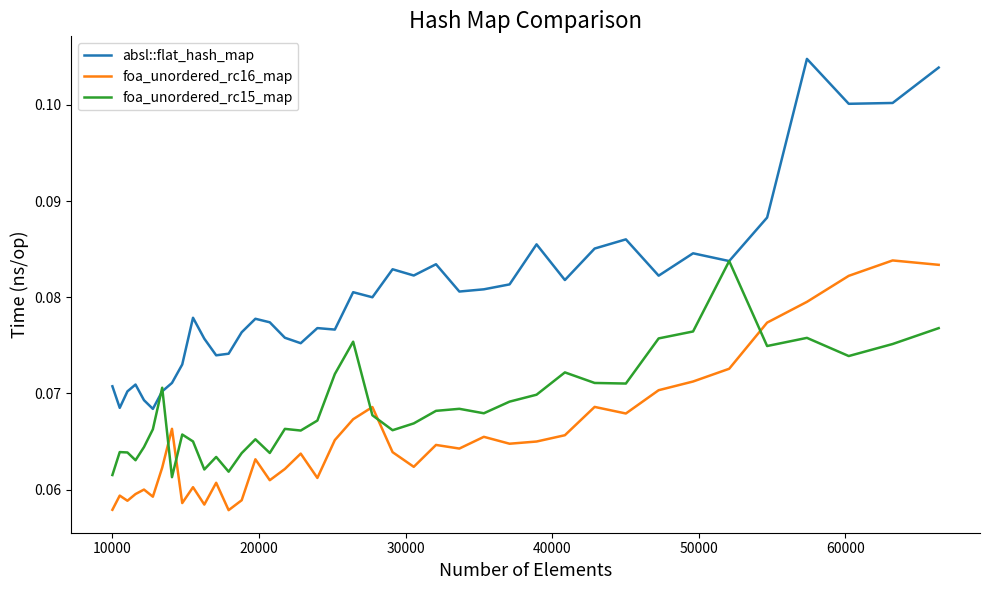

Does the chart have visible grid lines?

No